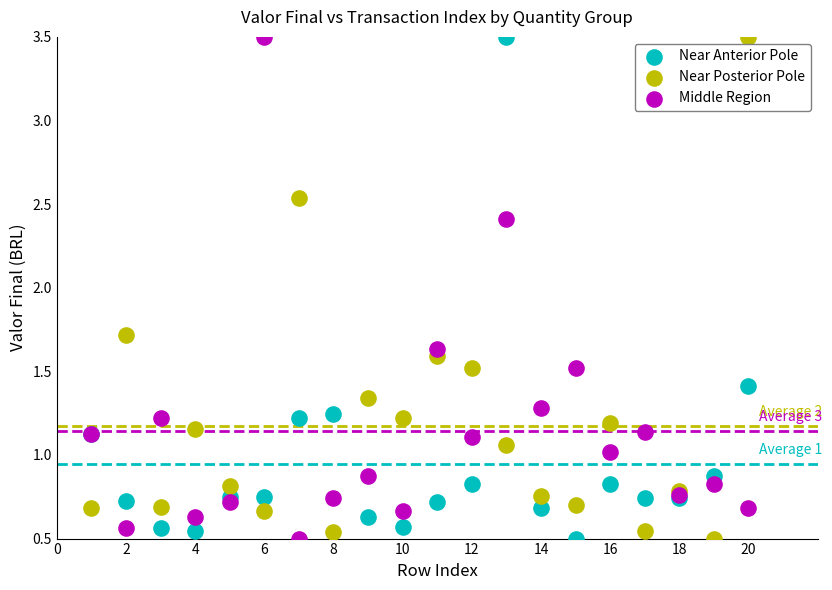

What are all the series names shown in the legend?

Near Anterior Pole, Near Posterior Pole, Middle Region